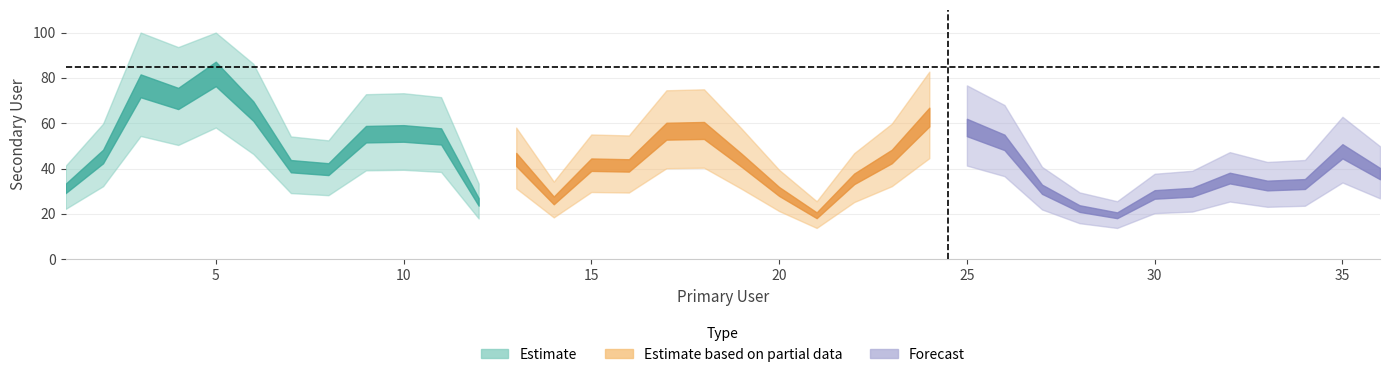

Does the chart have visible grid lines?

Yes